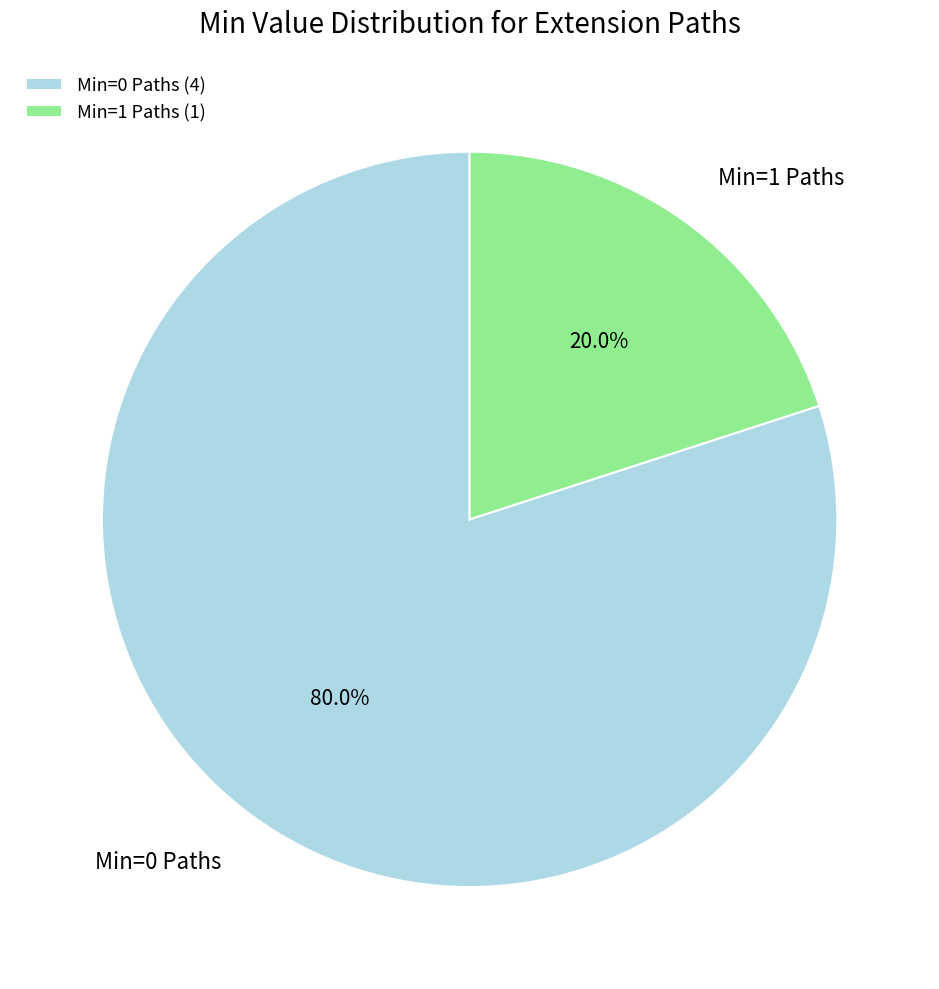

Approximately how many times larger is the value at Min=0 Paths compared to Min=1 Paths?

4.0